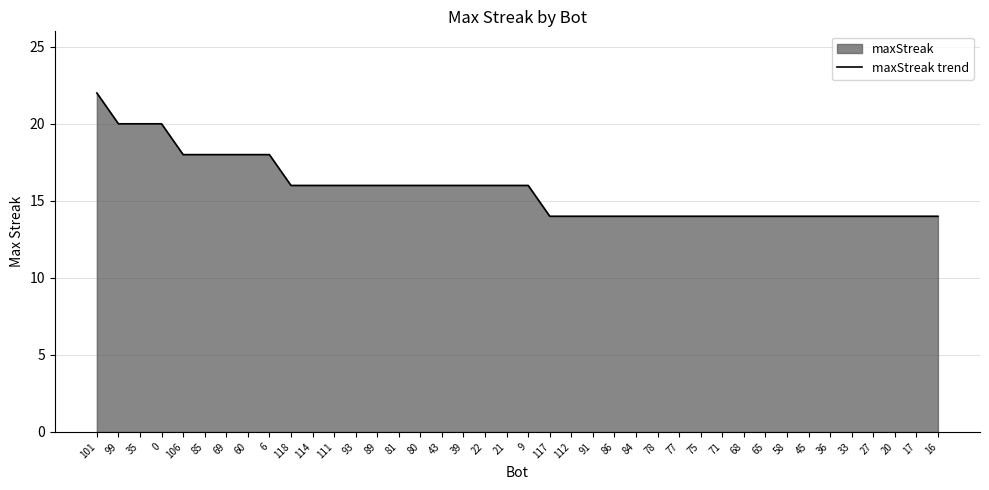

How many data points does each series have?

40